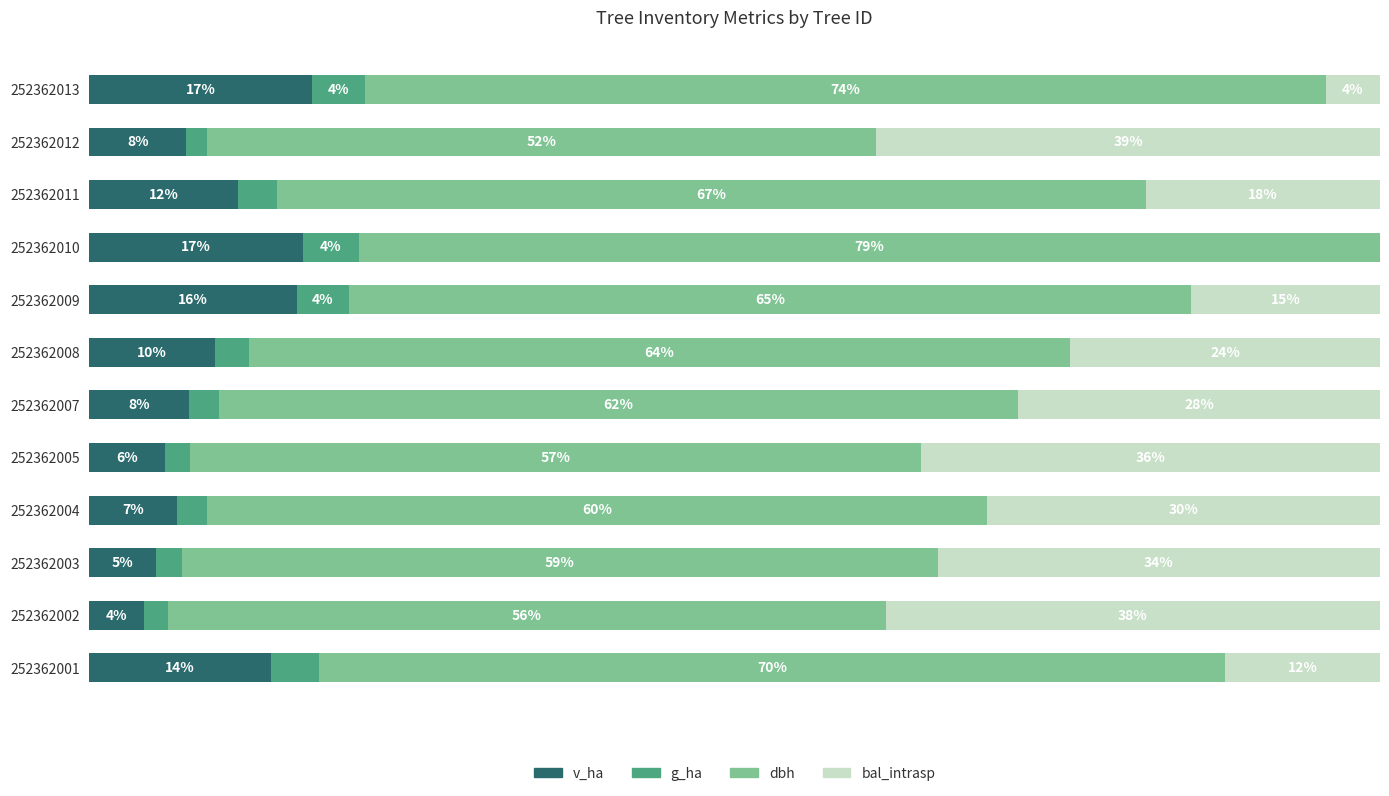

What are all the series names shown in the legend?

v_ha, g_ha, dbh, bal_intrasp